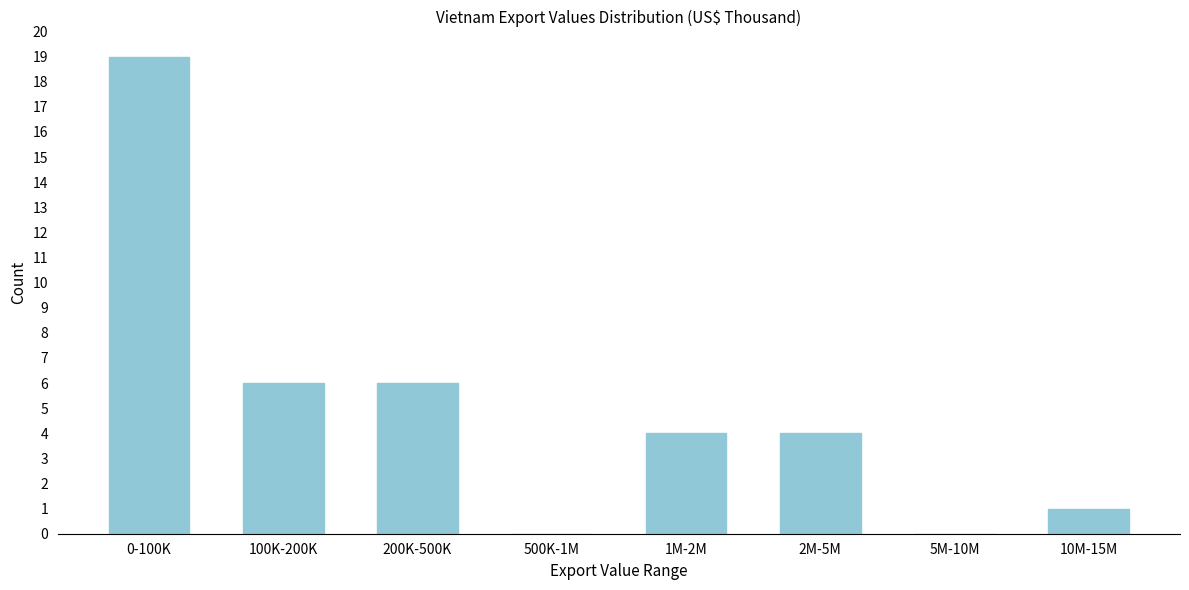

Reading left to right, extract all data points from this chart.

0-100K=19	100K-200K=6	200K-500K=6	500K-1M=0	1M-2M=4	2M-5M=4	5M-10M=0	10M-15M=1